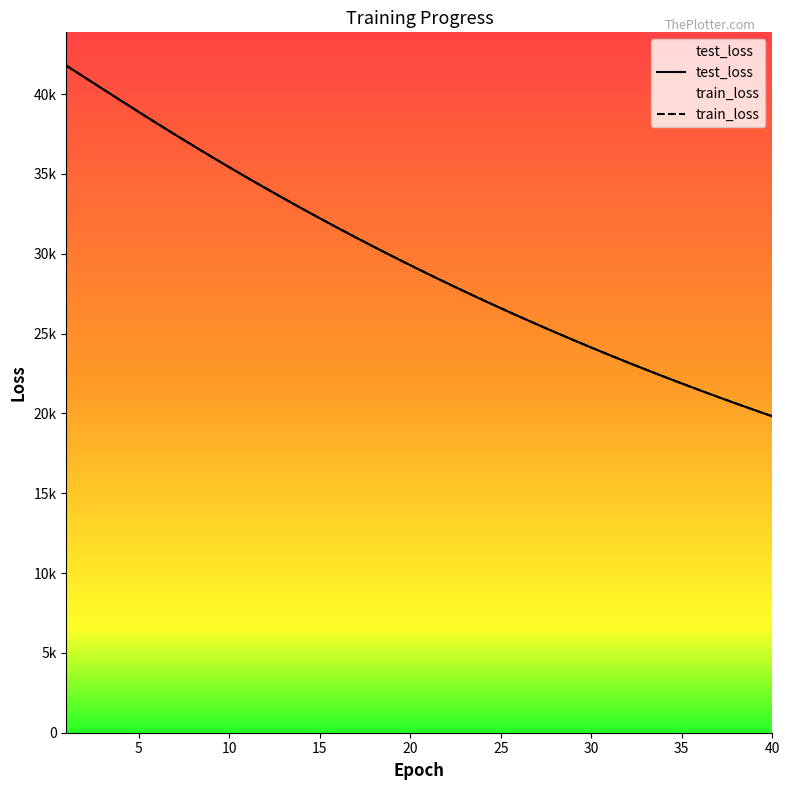

Reading right to left, what are all the values shown in this chart?

test_loss: 40=19817.4	39=20213.6	38=20616.3	37=21027.0	36=21445.5	35=21871.6	34=22305.0	33=22746.9	32=23196.8	31=23655.4	30=24121.6	29=24596.6	28=25080.5	27=25573.5	26=26074.5	25=26585.1	24=27104.8	23=27633.9	22=28172.7	21=28720.5	20=29278.6	19=29846.3	18=30424.1	17=31011.7	16=31609.6	15=32217.9	14=32835.5	13=33464.8	12=34104.6	11=34754.1	10=35414.5	9=36086.3	8=36768.5	7=37460.5	6=38162.5	5=38876.4	4=39595.6	3=40322.1	2=41050.3	1=41775.3
train_loss: 40=19817.0	39=20213.0	38=20615.9	37=21026.7	36=21445.0	35=21871.2	34=22304.6	33=22746.4	32=23196.4	31=23654.8	30=24121.1	29=24596.1	28=25079.8	27=25572.8	26=26073.9	25=26584.5	24=27104.5	23=27633.4	22=28172.1	21=28720.2	20=29278.2	19=29845.9	18=30423.5	17=31011.2	16=31608.9	15=32217.3	14=32835.2	13=33464.5	12=34104.2	11=34753.9	10=35414.2	9=36085.7	8=36768.2	7=37460.5	6=38162.3	5=38874.9	4=39594.7	3=40321.8	2=41051.0	1=41774.3